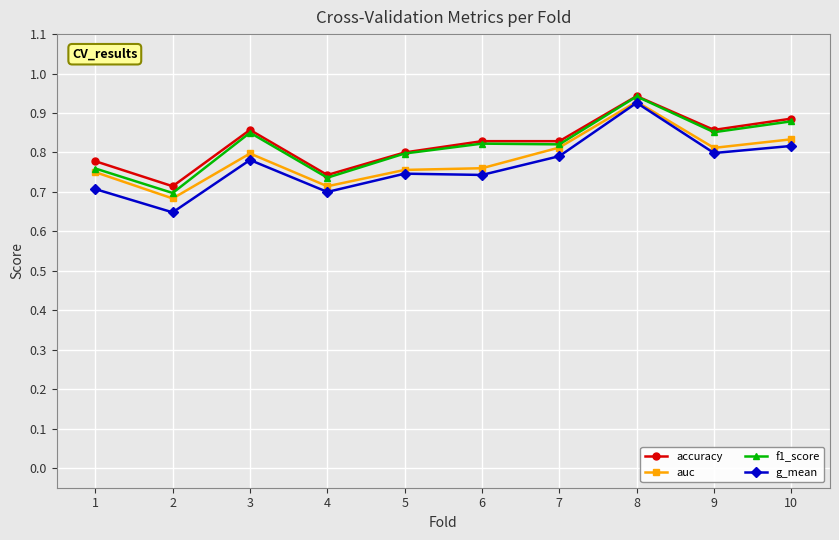

Which label corresponds to the largest value in the chart?

8